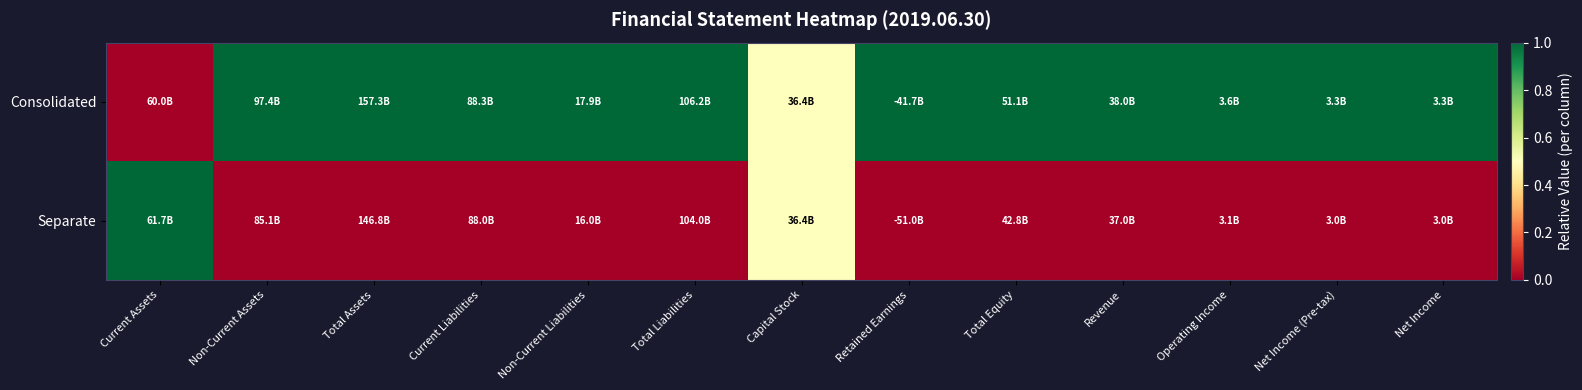

Reading left to right, what are all the values shown in this chart?

Consolidated: Current Assets=0.0	Non-Current Assets=1.0	Total Assets=1.0	Current Liabilities=1.0	Non-Current Liabilities=1.0	Total Liabilities=1.0	Capital Stock=0.5	Retained Earnings=1.0	Total Equity=1.0	Revenue=1.0	Operating Income=1.0	Net Income (Pre-tax)=1.0	Net Income=1.0
Separate: Current Assets=1.0	Non-Current Assets=0.0	Total Assets=0.0	Current Liabilities=0.0	Non-Current Liabilities=0.0	Total Liabilities=0.0	Capital Stock=0.5	Retained Earnings=0.0	Total Equity=0.0	Revenue=0.0	Operating Income=0.0	Net Income (Pre-tax)=0.0	Net Income=0.0